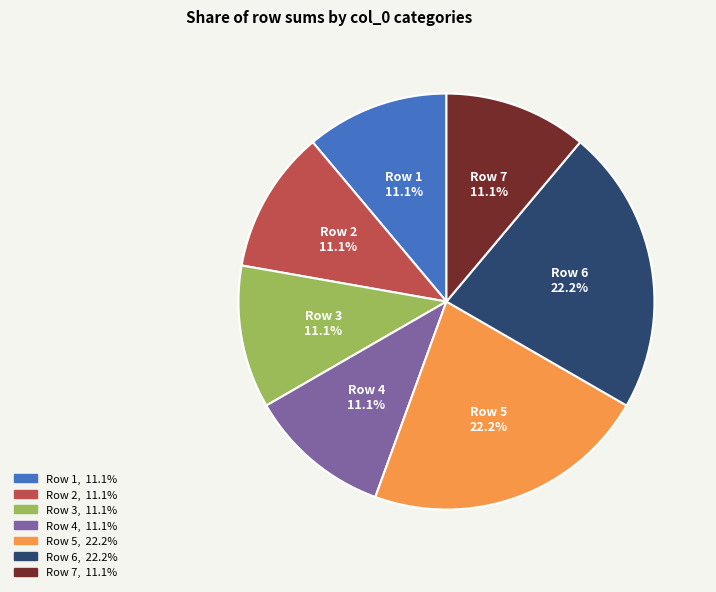

Combined, do Row 2 and Row 5 account for over 50%?

No